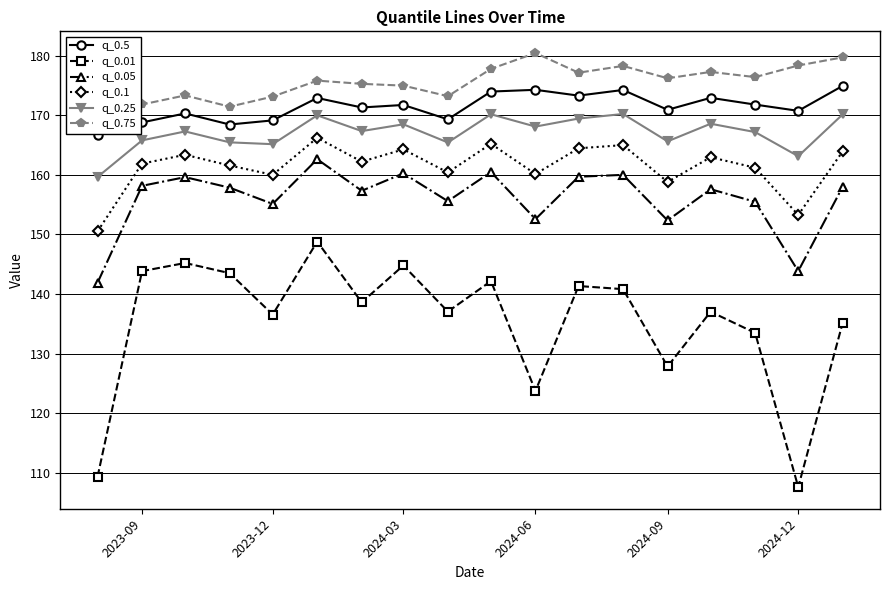

How many lines are shown in the chart?

6